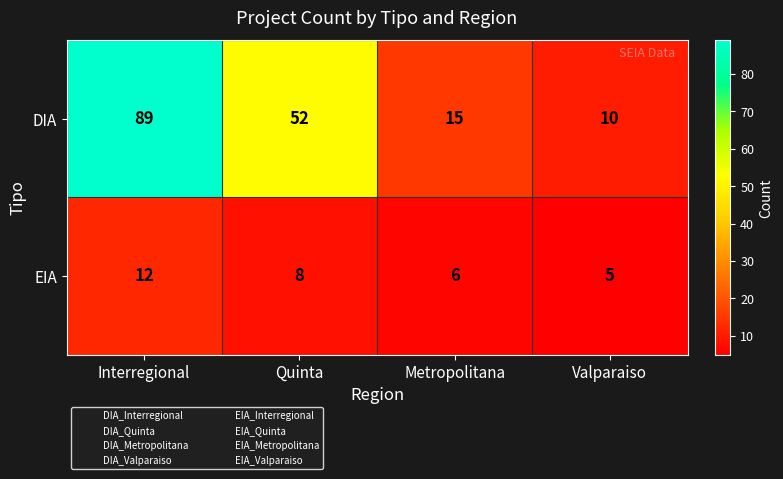

At which label is EIA closest to 8?

Quinta